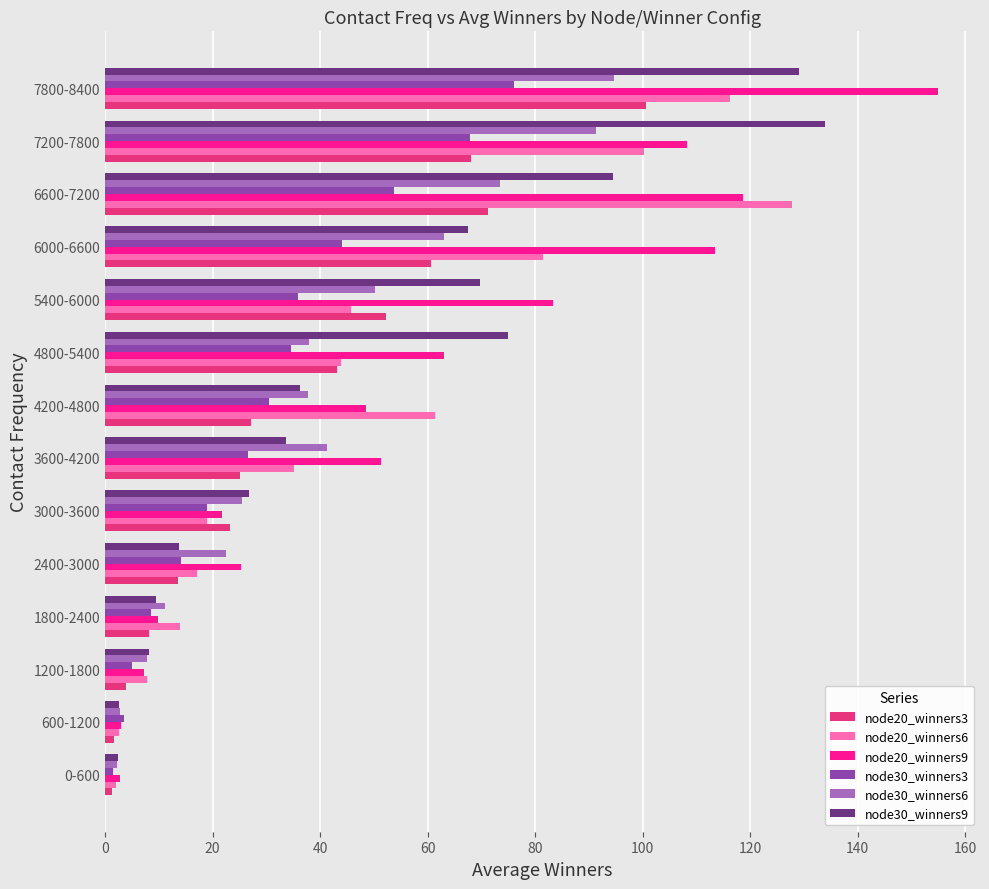

Which series has the largest range (max minus min)?

node20_winners9